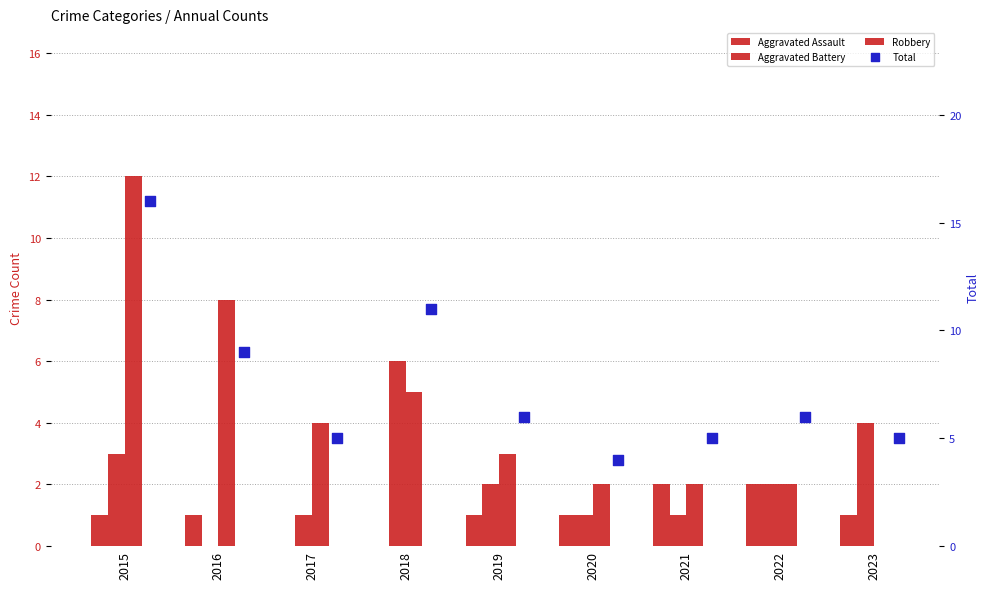

Which series contains the lowest Y value?

Aggravated Assault